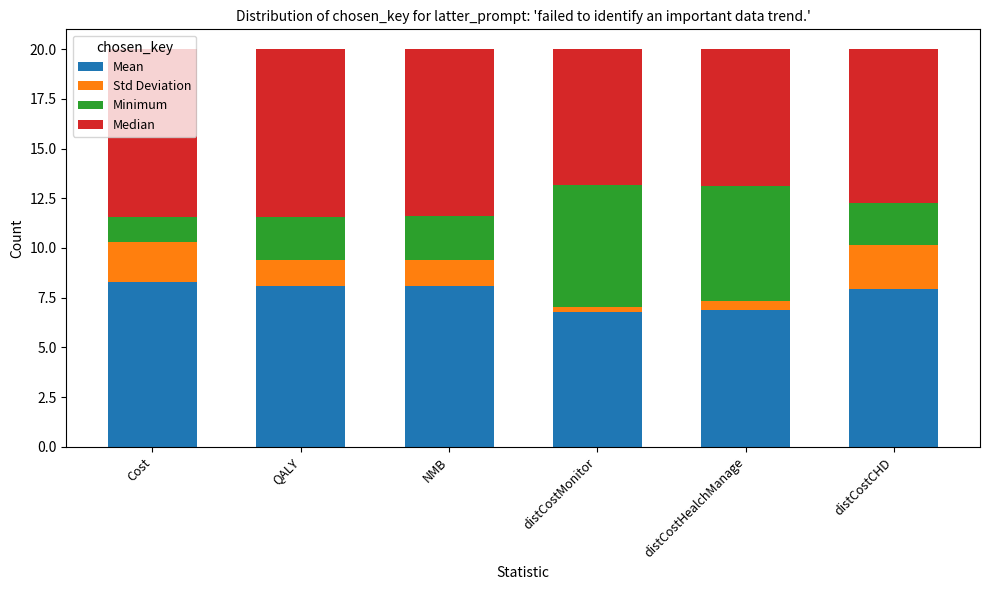

What is the highest value of the Mean series?

8.3